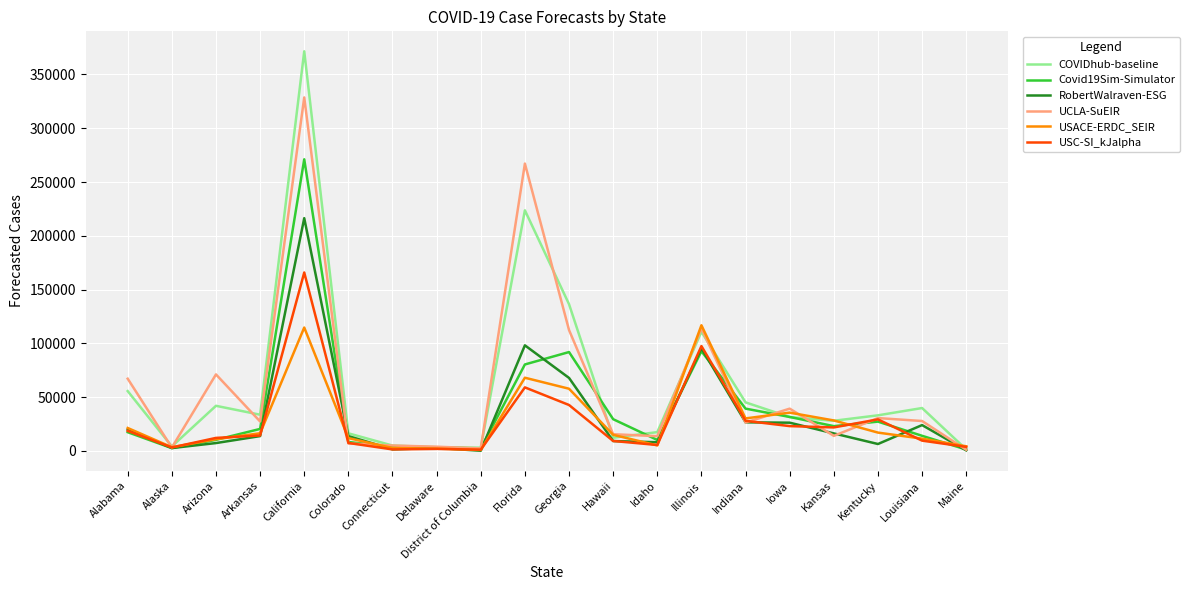

What is the minimum value shown in the chart?

145.5